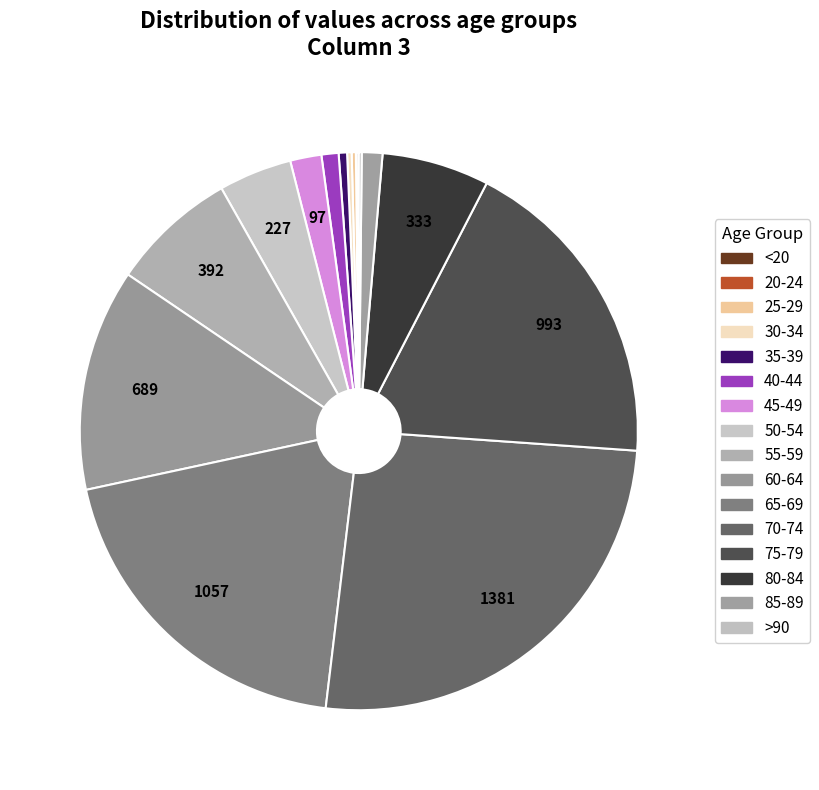

To the nearest percent, what is the difference between the largest and smallest slice percentages?

26%